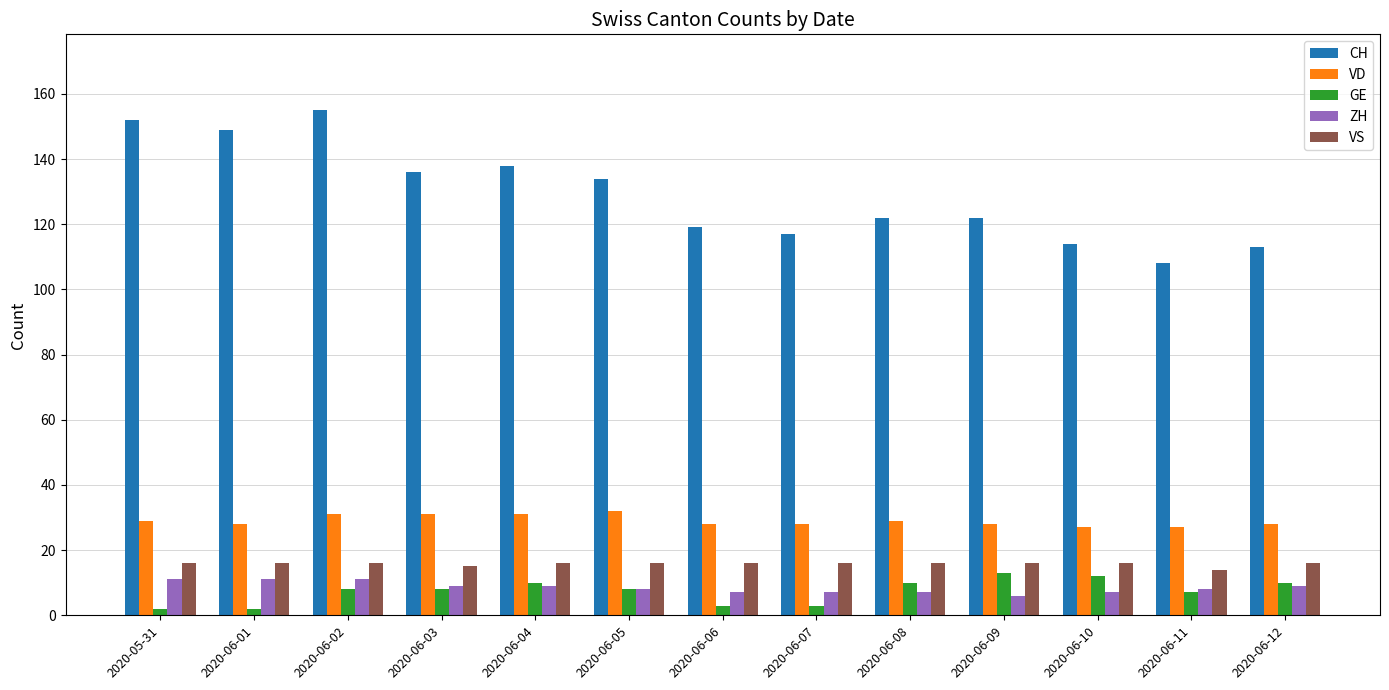

What is the greatest value displayed?

155